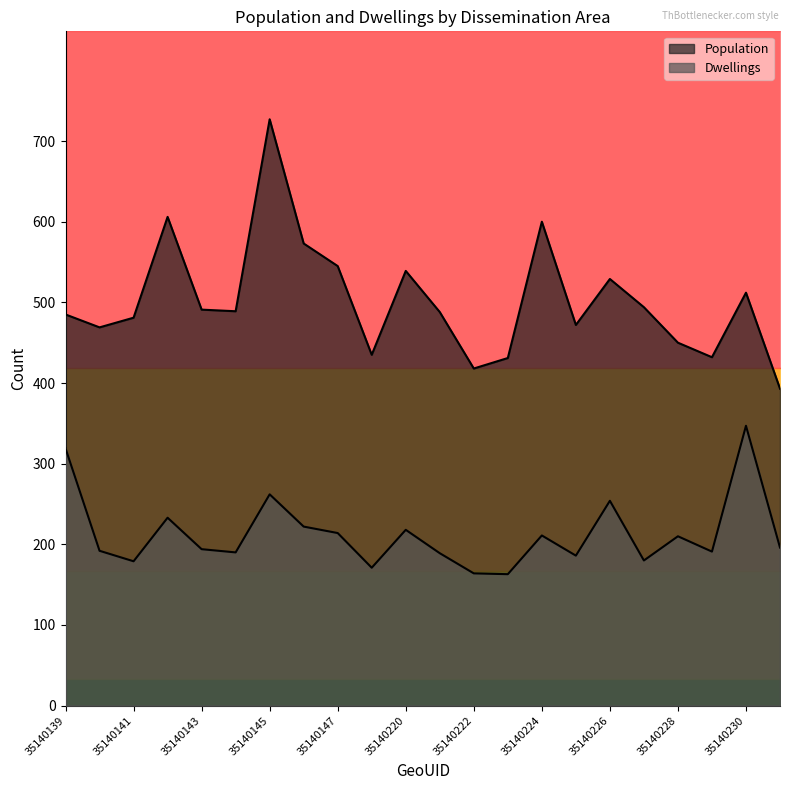

Reading left to right, what are all the values shown in this chart?

Population: 485	469	481	606	491	489	727	573	545	435	539	488	418	431	600	472	529	494	450	432	512	393
Dwellings: 319	192	179	233	194	190	262	222	214	171	218	189	164	163	211	186	254	180	210	191	347	196